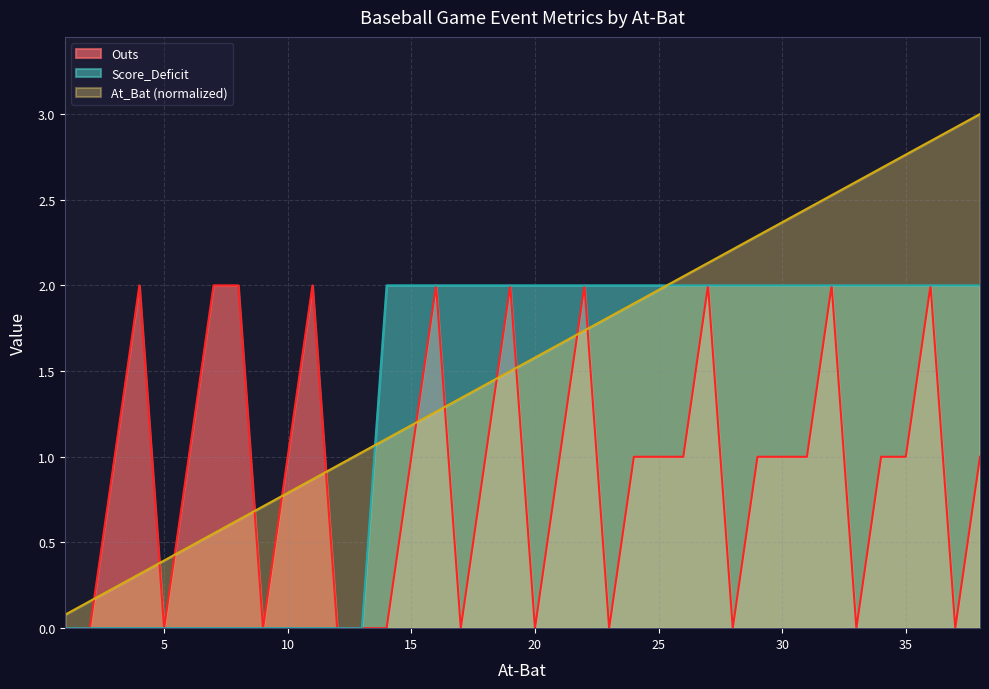

What is the highest value of the At_Bat series?

3.0